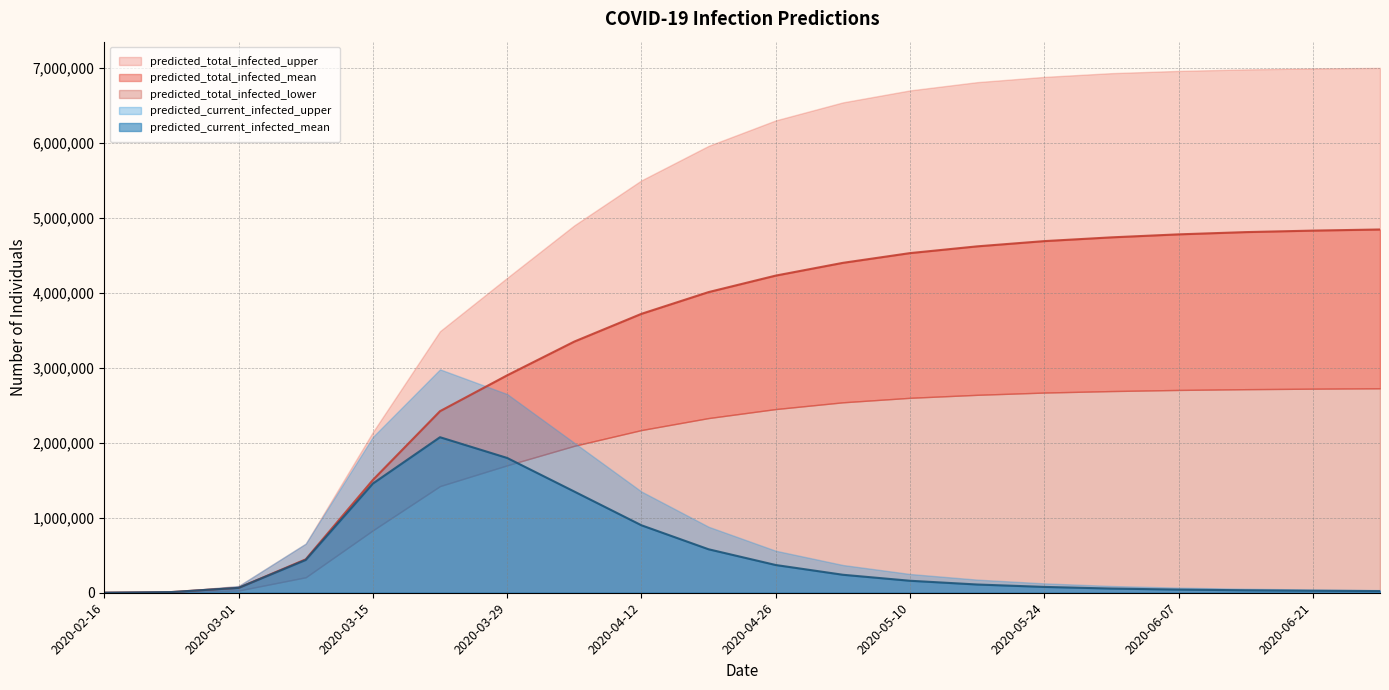

What is the label of the 15th point from the right?

2020-03-22